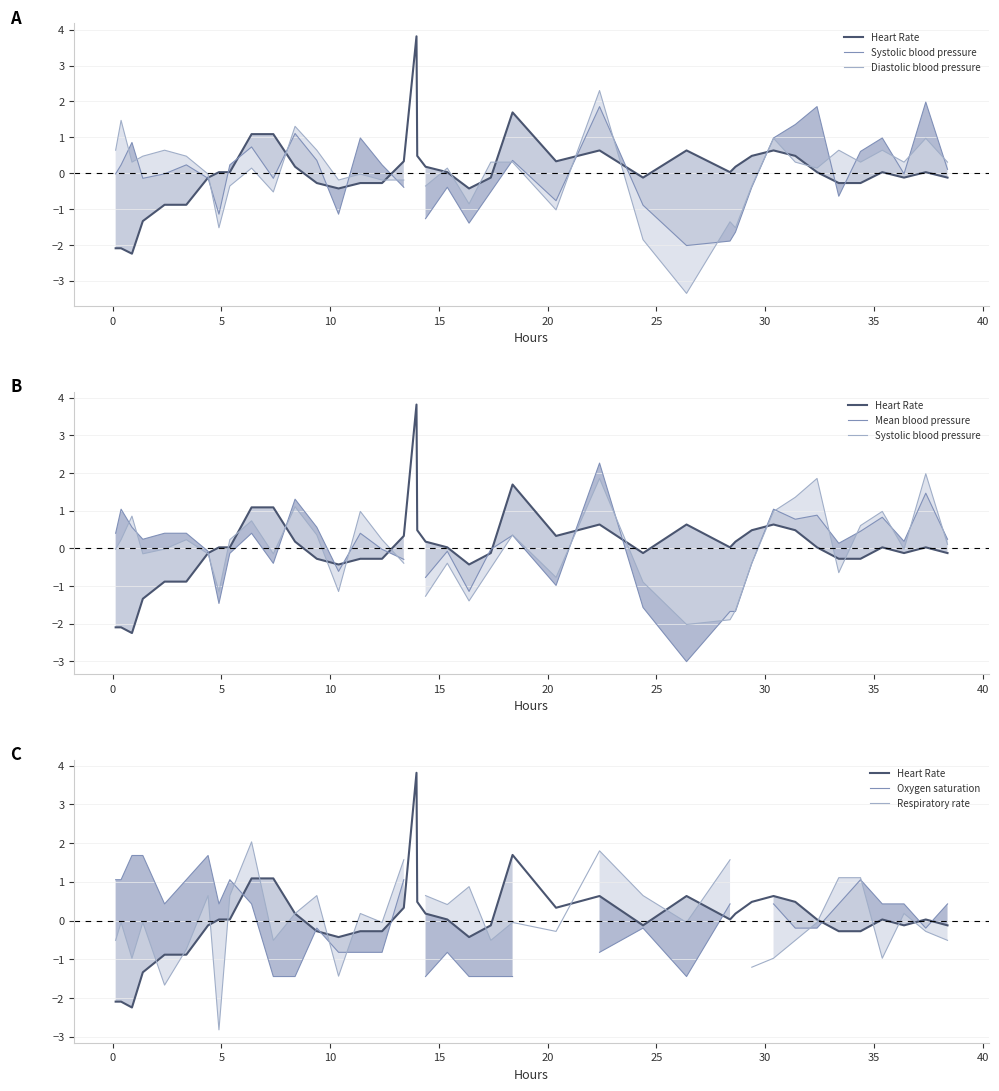

How many times do Oxygen saturation and Heart Rate cross each other?

8